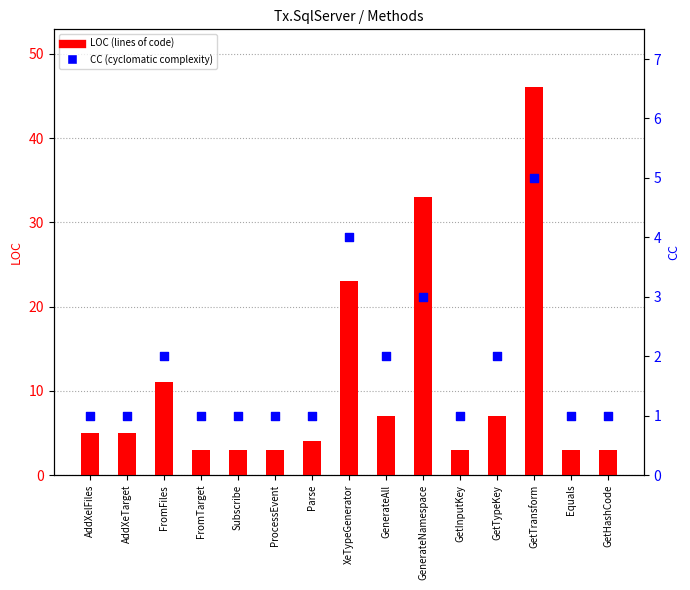

Which series has the widest spread of Y values?

LOC (lines of code)